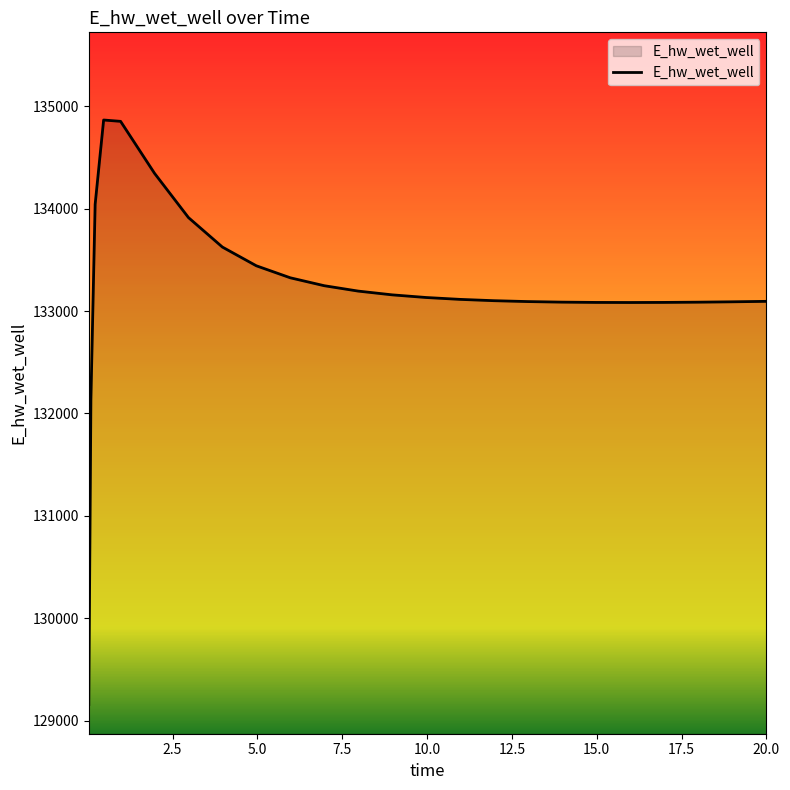

What is the average value?

133218.1